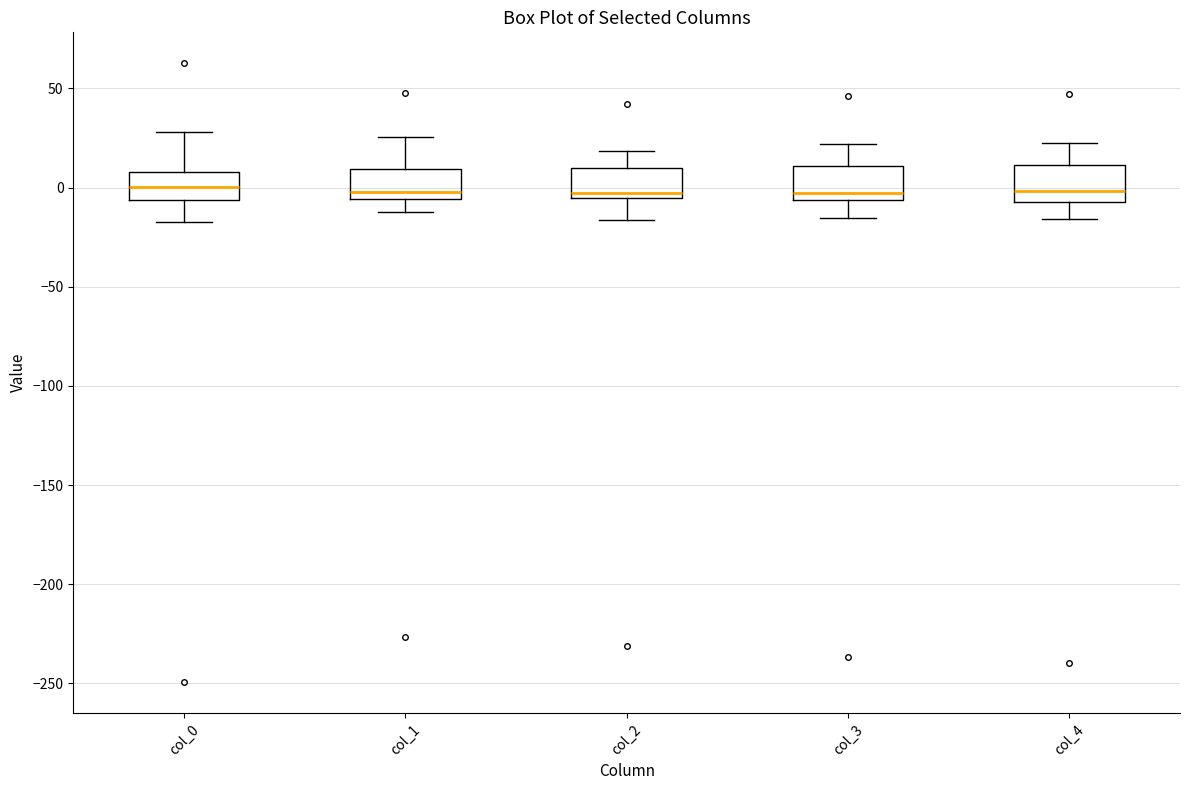

Reading left to right, transcribe this box plot: for each box, give where its median line is, the range the box spans, and where its two whiskers end, as read against the y-axis. The values are not printed on the chart, so give them approximately, as read against the axis.

col_0: median 0, box -5 to 10, whiskers -15 to 30
col_1: median 0, box -5 to 10, whiskers -15 to 25
col_2: median -5 (just above the box's lower edge), box -5 to 10, whiskers -15 to 20
col_3: median -5 (just above the box's lower edge), box -5 to 10, whiskers -15 to 20
col_4: median 0, box -5 to 10, whiskers -15 to 25